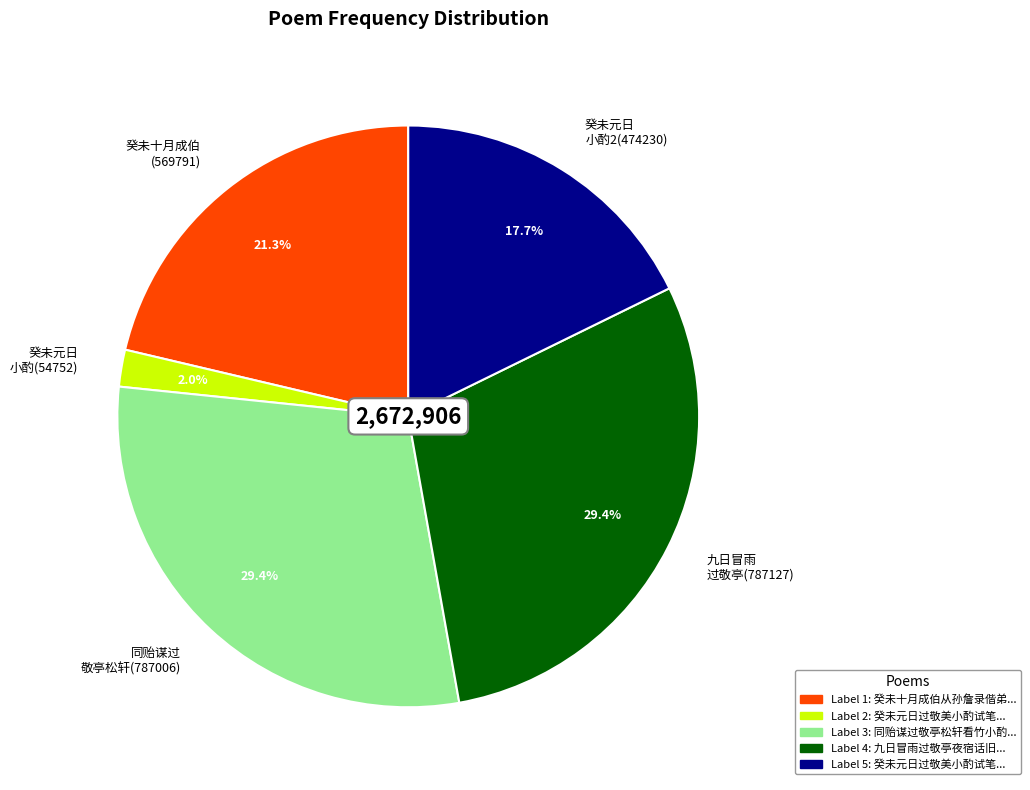

Is there any slice that represents more than half of the pie?

No